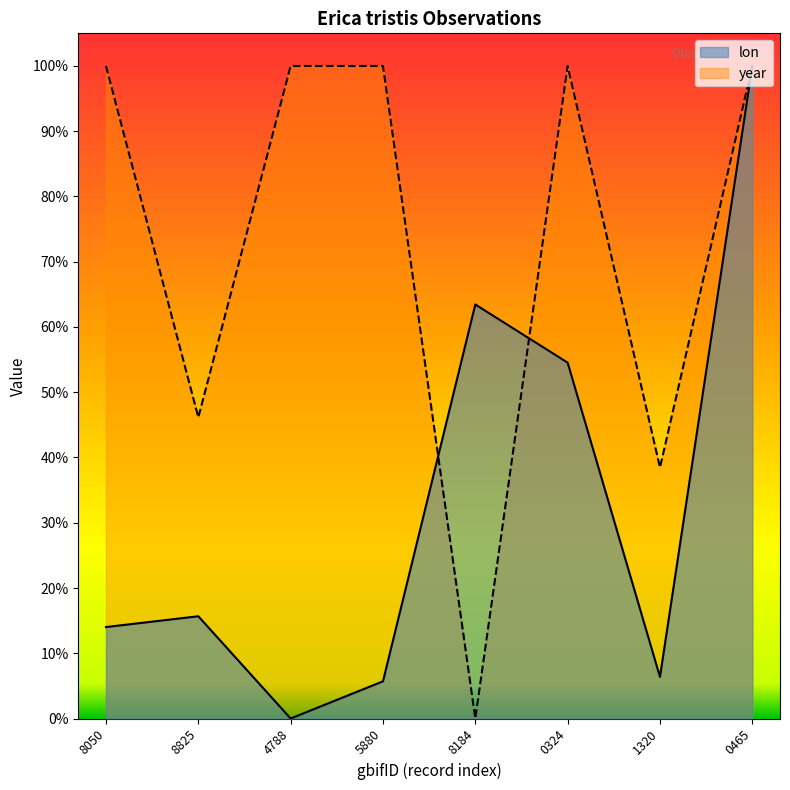

What are all the series names shown in the legend?

lon, year